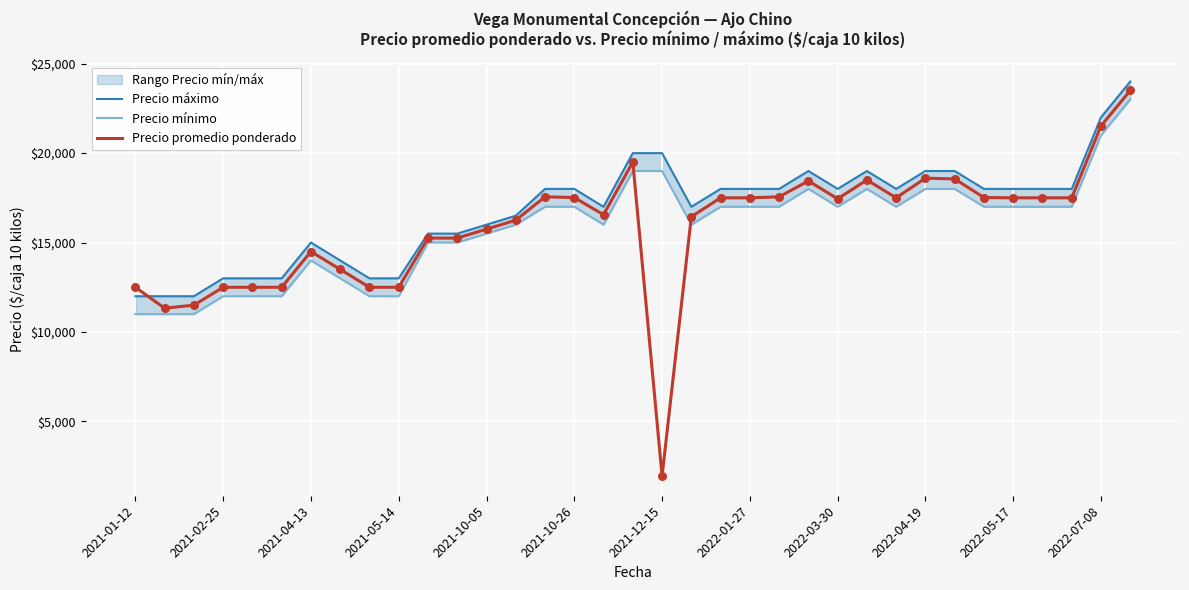

What are all the series names shown in the legend?

Precio máximo, Precio mínimo, Precio promedio ponderado